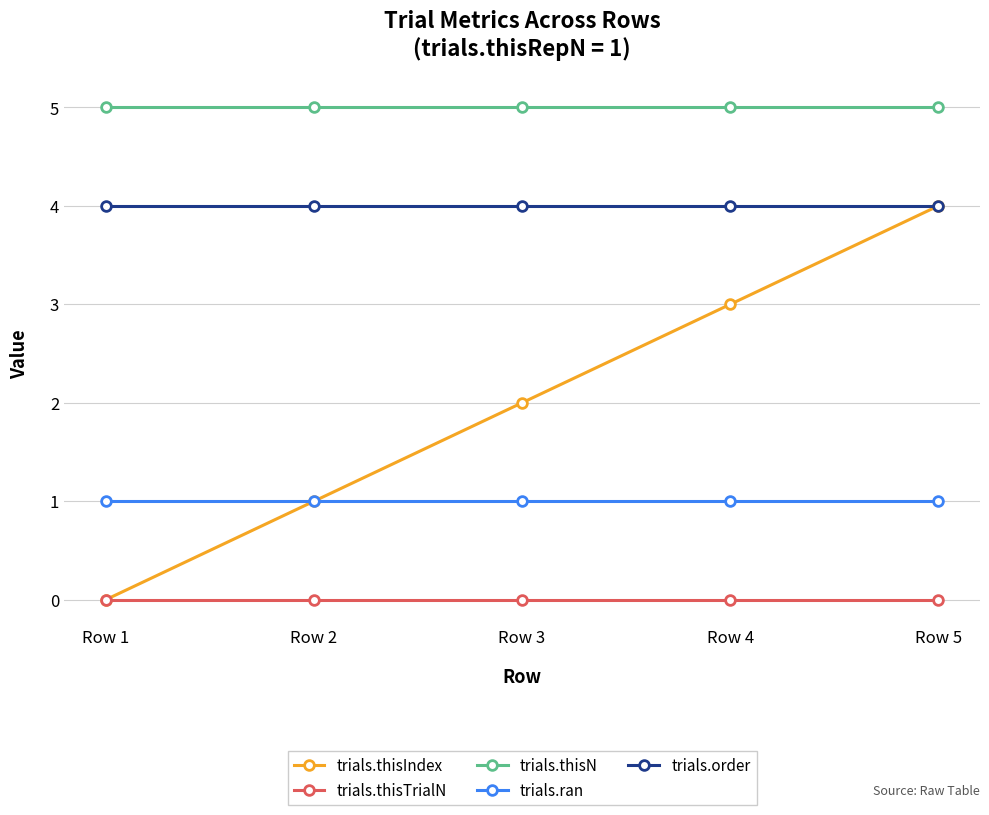

Reading left to right, list all the values displayed in this chart.

trials.thisIndex: 0	1	2	3	4
trials.thisTrialN: 0	0	0	0	0
trials.thisN: 5	5	5	5	5
trials.ran: 1	1	1	1	1
trials.order: 4	4	4	4	4